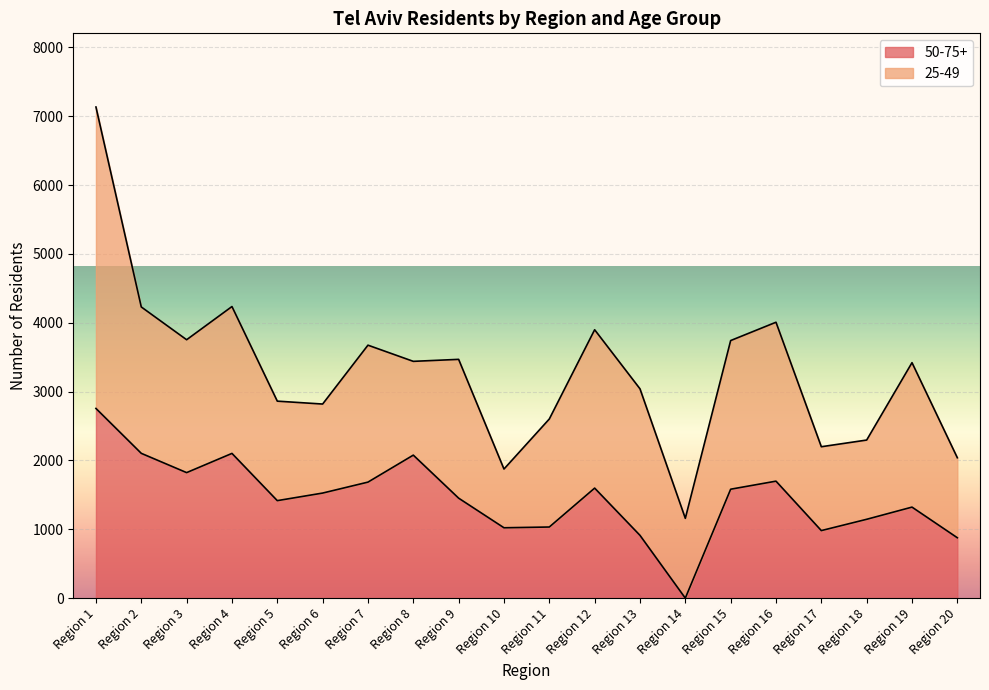

How many lines are shown in the chart?

2